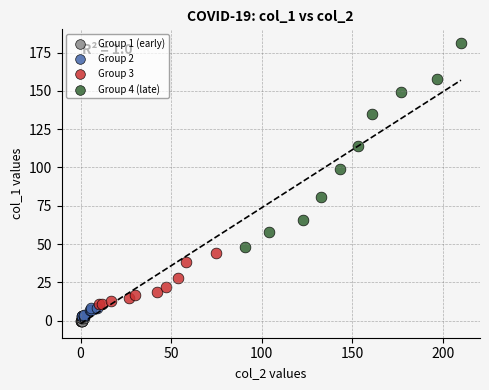

Which series has the largest Y range (max minus min)?

Group 4 (late)